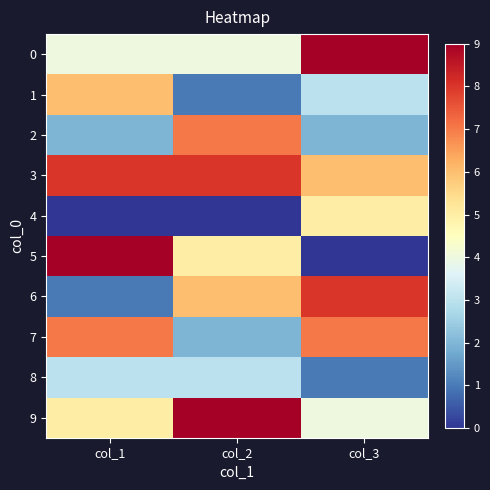

Reading right to left, extract all data points from this chart.

0: col_3=9	col_2=4	col_1=4
1: col_3=3	col_2=1	col_1=6
2: col_3=2	col_2=7	col_1=2
3: col_3=6	col_2=8	col_1=8
4: col_3=5	col_2=0	col_1=0
5: col_3=0	col_2=5	col_1=9
6: col_3=8	col_2=6	col_1=1
7: col_3=7	col_2=2	col_1=7
8: col_3=1	col_2=3	col_1=3
9: col_3=4	col_2=9	col_1=5